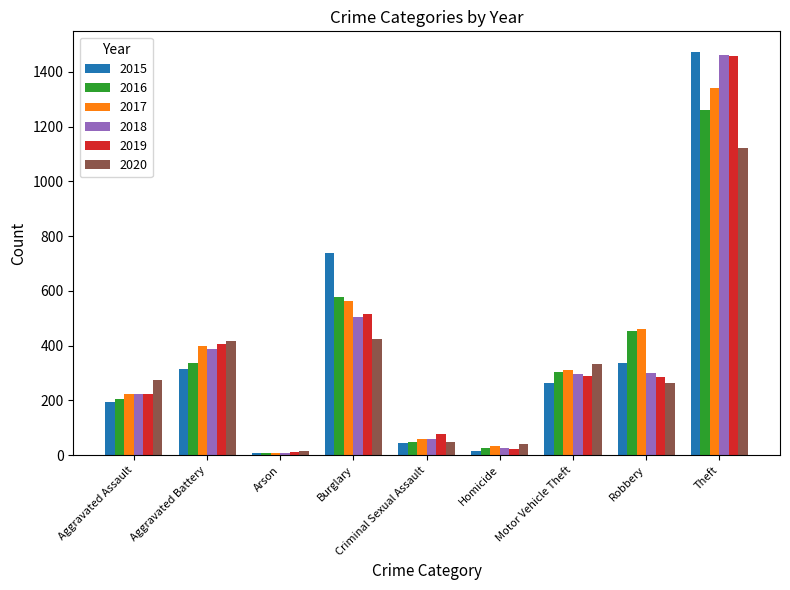

What is the label of the 4th bar from the left?

Burglary